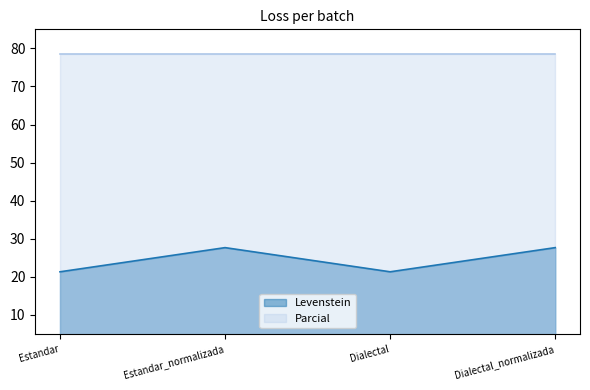

What is the value of the 3rd point from the left?

21.3